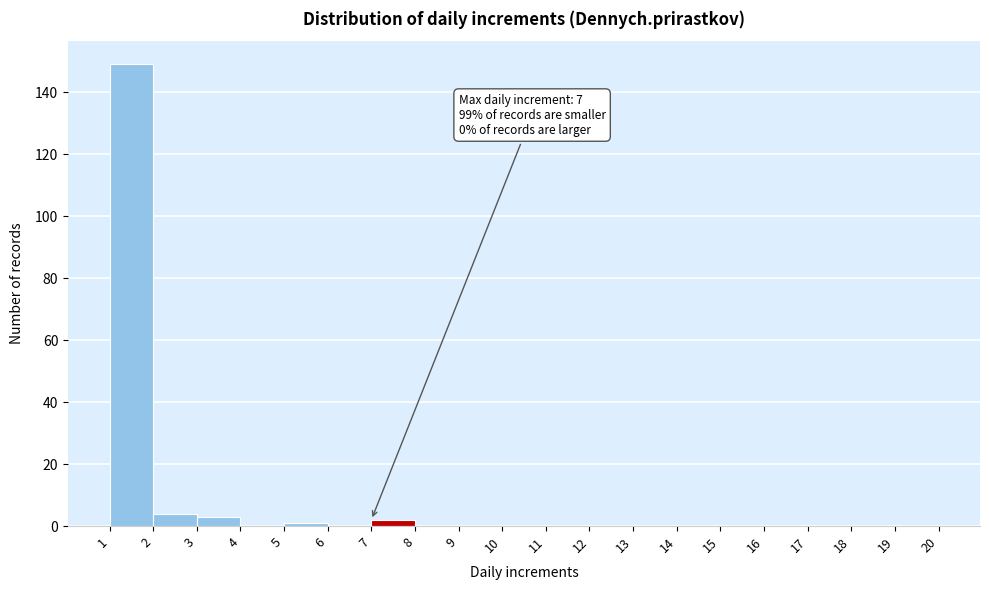

Which range on the x-axis has the tallest bar?

1 to 2